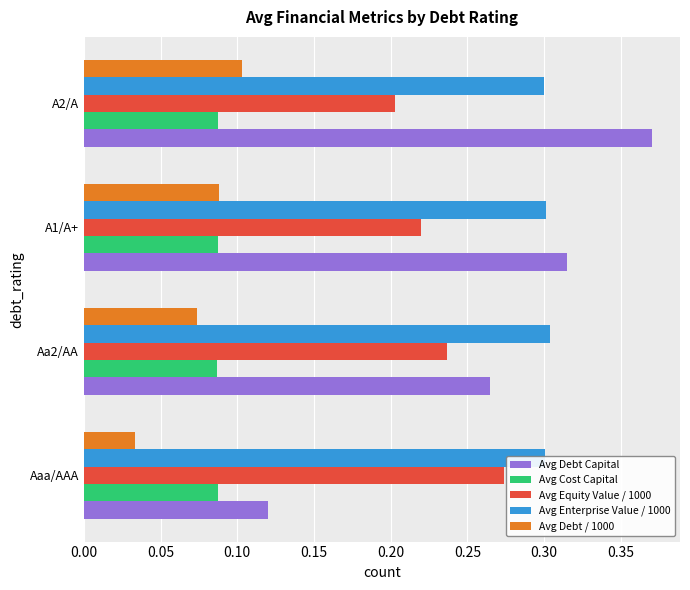

Which category has the highest value across all series?

A2/A